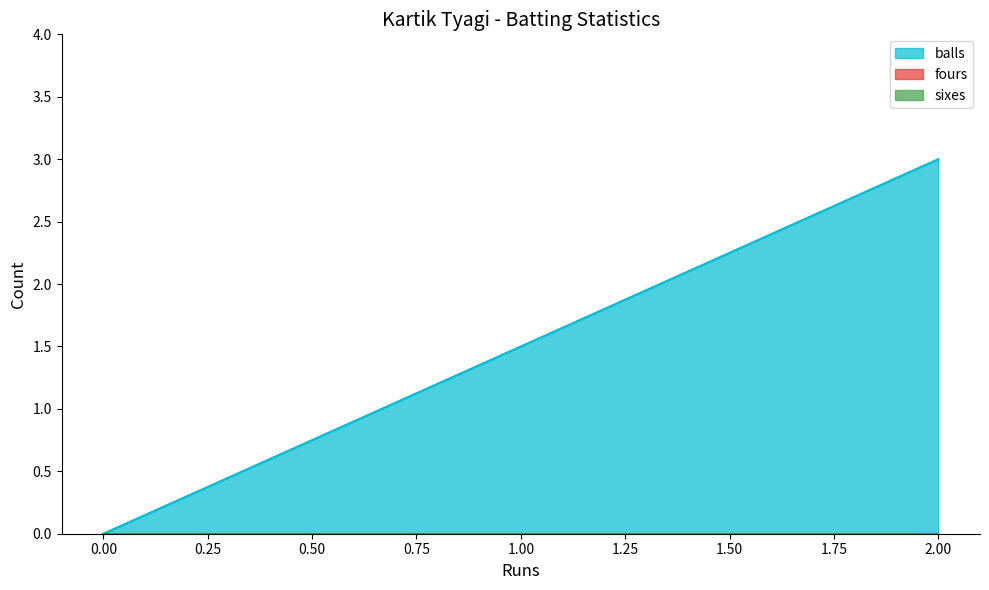

Between 2 and 2, which series saw the biggest shift?

balls